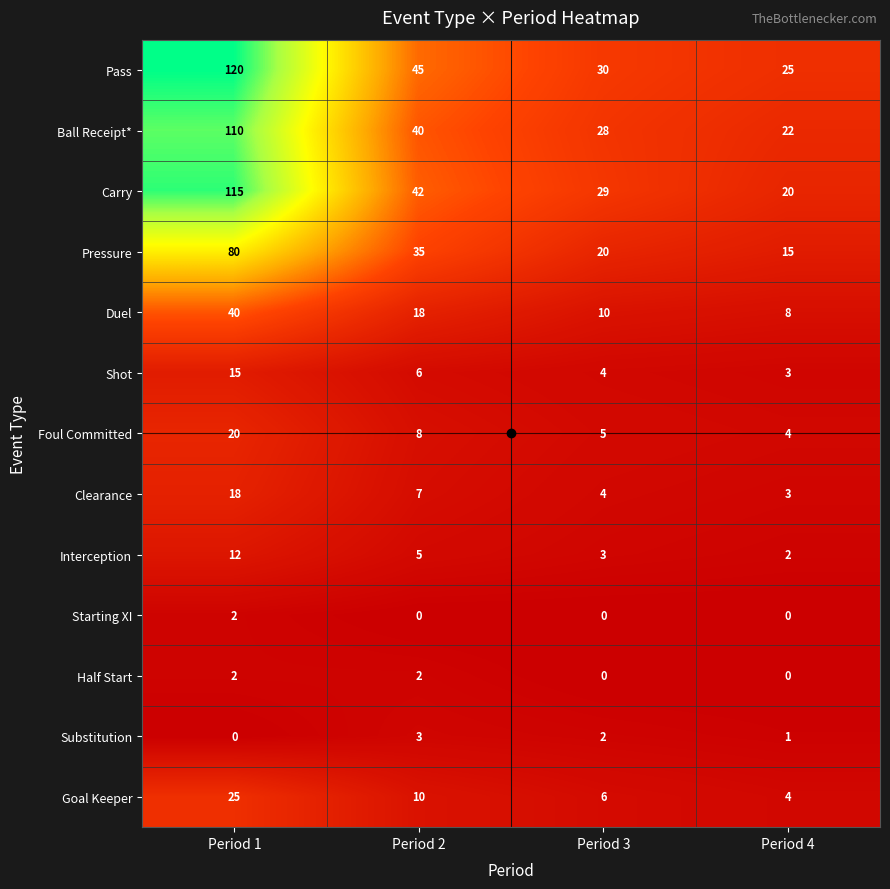

How many data points in Clearance are less than 7?

2